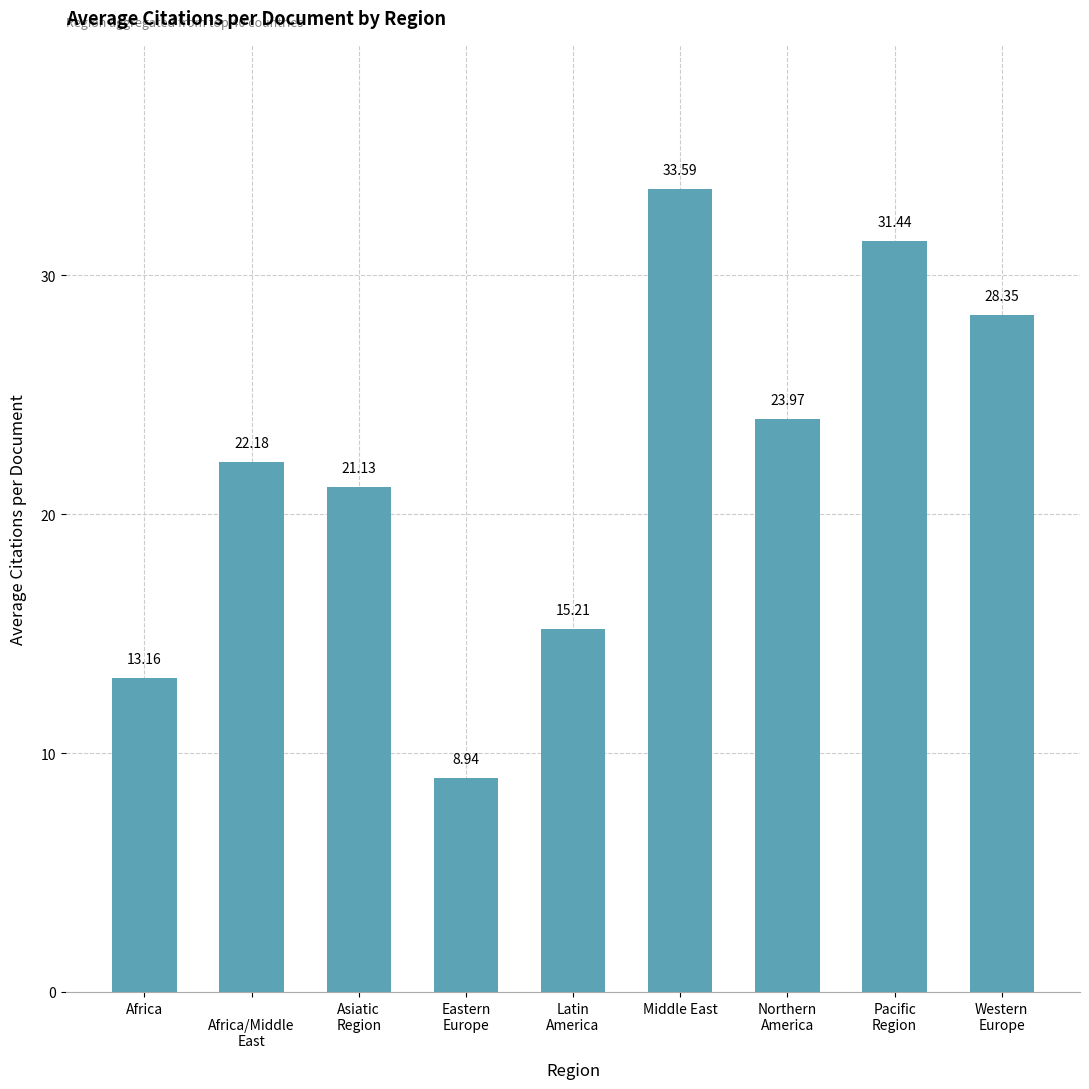

Reading right to left, list all the values displayed in this chart.

28.4	31.4	24.0	33.6	15.2	8.9	21.1	22.2	13.2